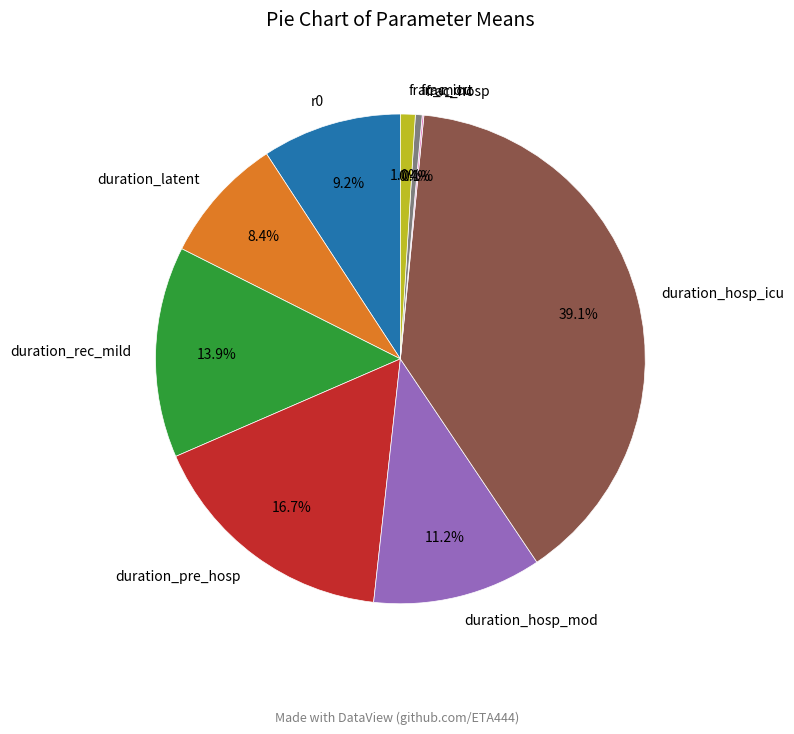

The frac_mort slice represents 1% of the pie. True or false?

True